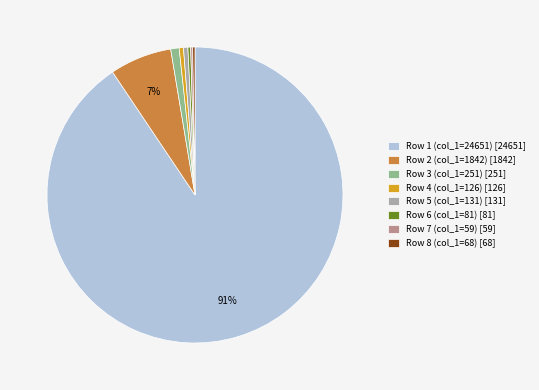

Which slice is the largest?

Row 1 (col_1=24651) [24651]